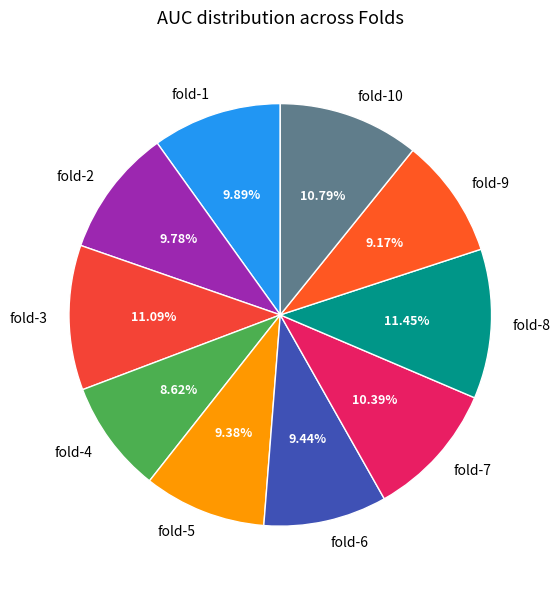

Does fold-6 account for over 50% of the chart?

No